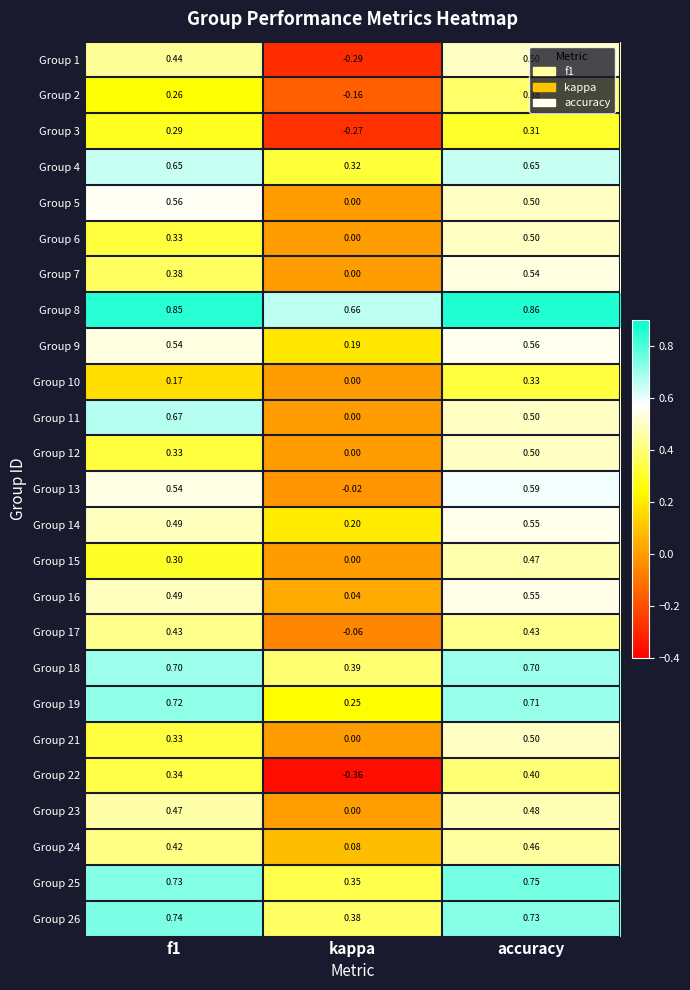

Which category has the lowest value in the Group 8 series?

kappa